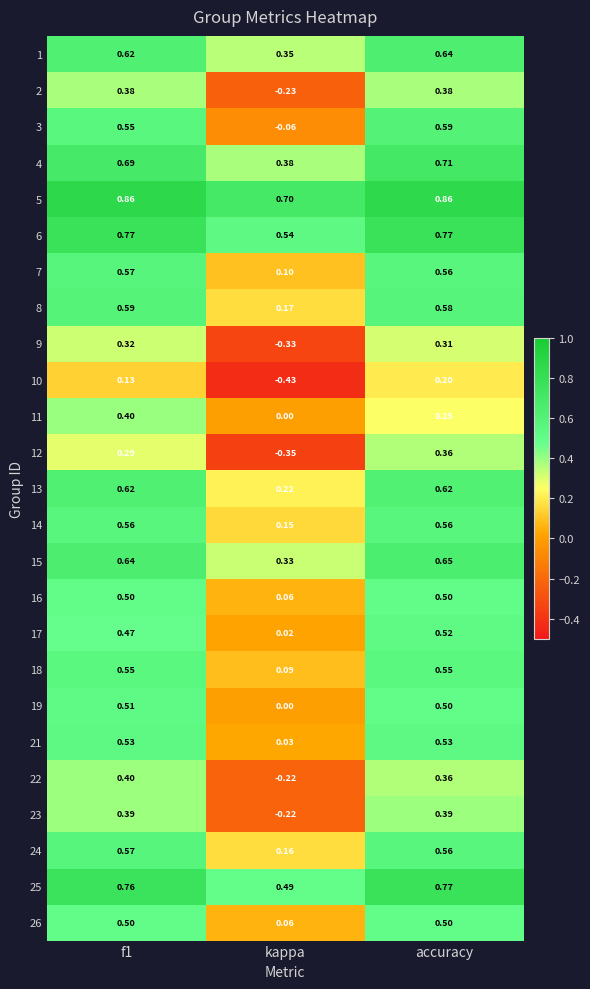

How many categories are shown in the chart?

3